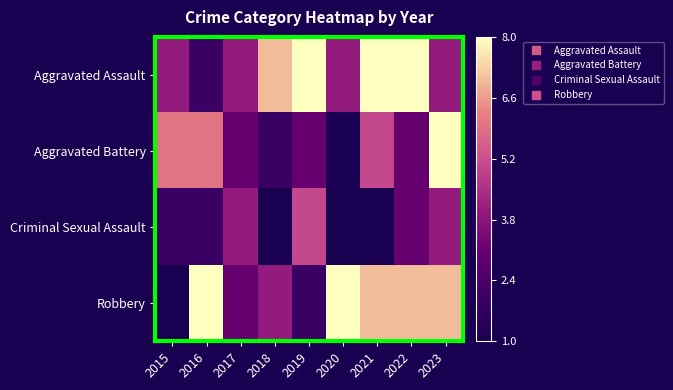

Reading left to right, what are all the values shown in this chart?

Aggravated Assault: 2015=0.4	2016=0.1	2017=0.4	2018=0.9	2019=1.0	2020=0.4	2021=1.0	2022=1.0	2023=0.4
Aggravated Battery: 2015=0.7	2016=0.7	2017=0.3	2018=0.1	2019=0.3	2020=0.0	2021=0.6	2022=0.3	2023=1.0
Criminal Sexual Assault: 2015=0.1	2016=0.1	2017=0.4	2018=0.0	2019=0.6	2020=0.0	2021=0.0	2022=0.3	2023=0.4
Robbery: 2015=0.0	2016=1.0	2017=0.3	2018=0.4	2019=0.1	2020=1.0	2021=0.9	2022=0.9	2023=0.9